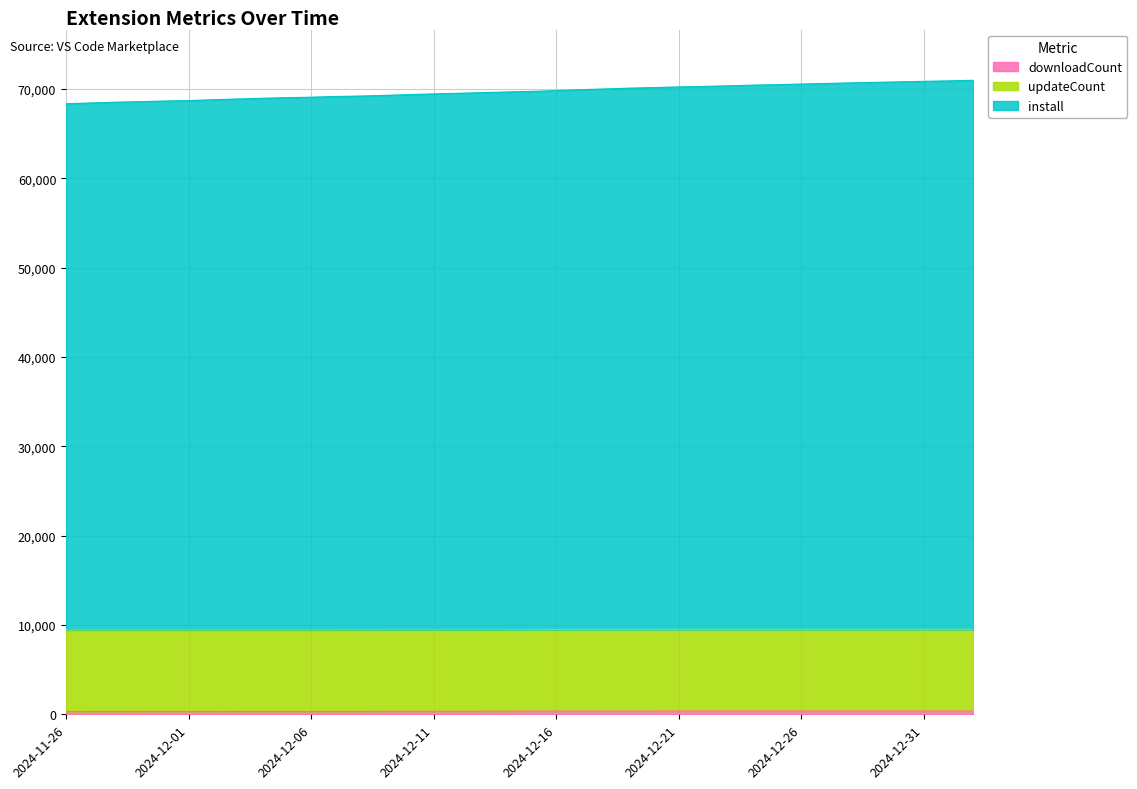

What is the difference between the updateCount values at 2024-12-30 and 2024-12-06?

55